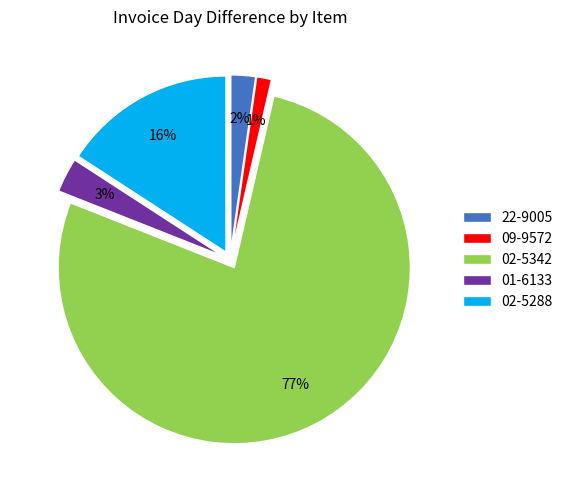

What is the largest slice in the pie chart?

02-5342